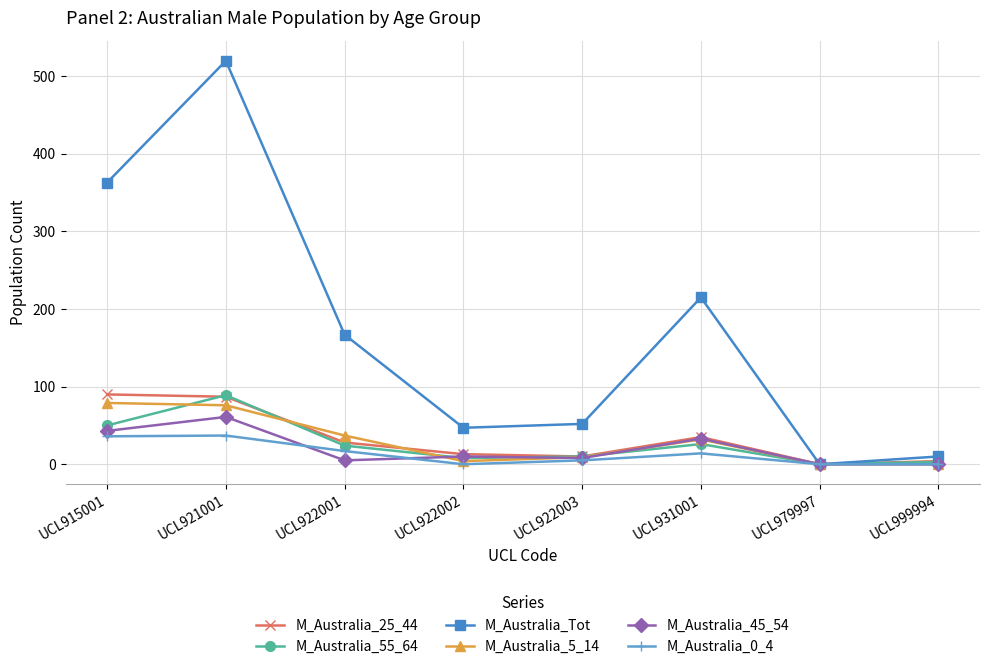

What is the spread (max minus min) of values at UCL931001?

201